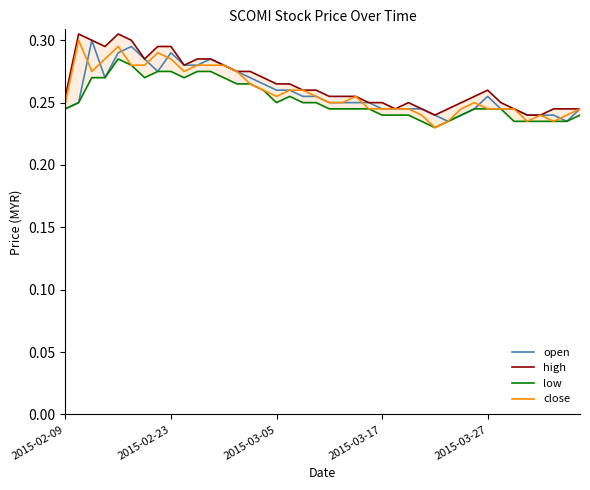

The high series shows 0.3 at 7. True or false?

True